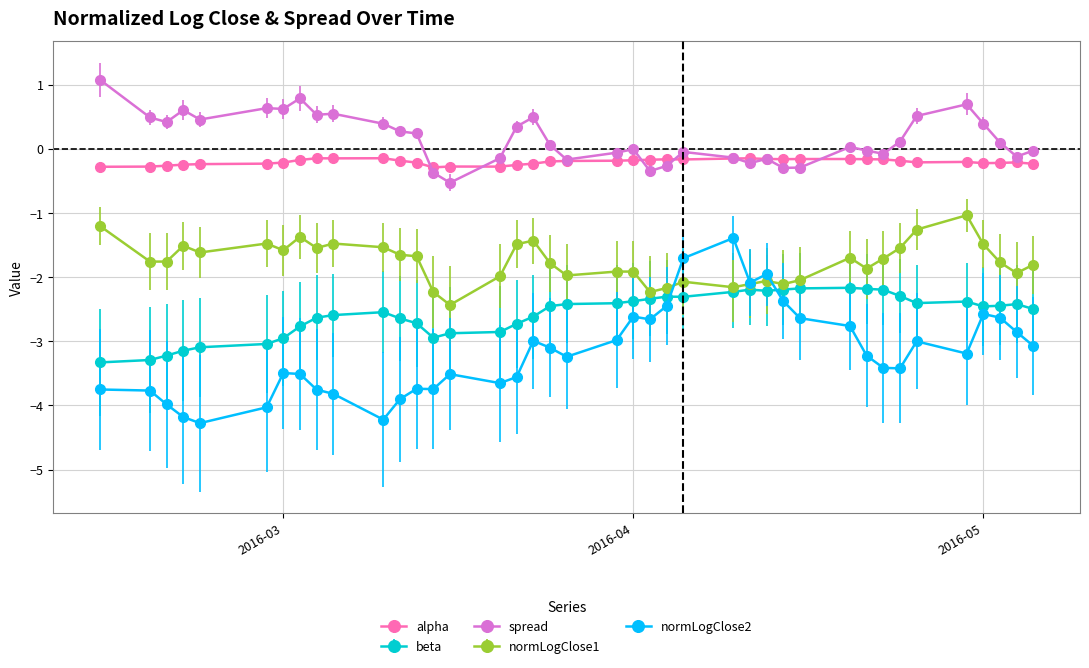

What is the value of the beta point at the 38th from the left?

-2.4